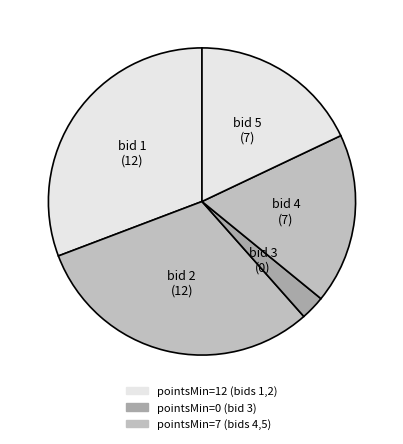

Rank the categories by value from highest to lowest.

1, 2, 4, 5, 3